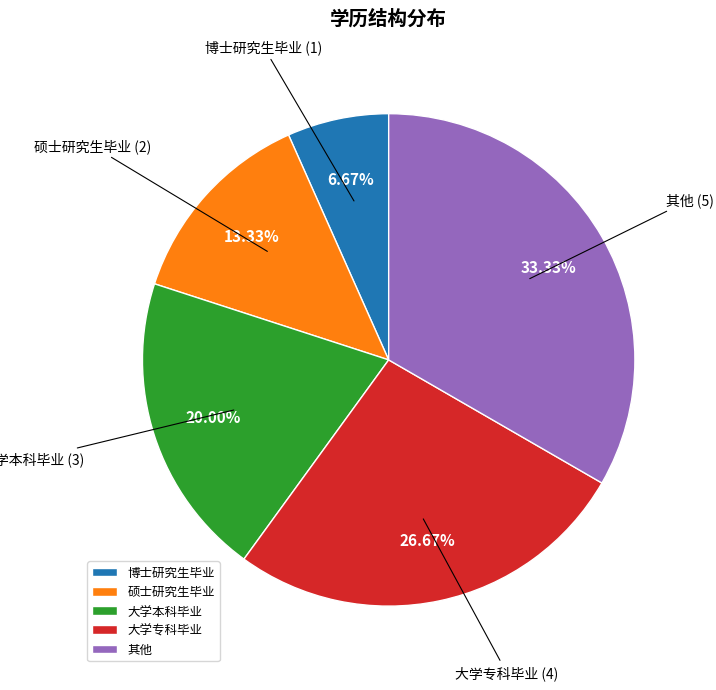

Combined, do 其他 and 大学专科毕业 account for over 50%?

Yes